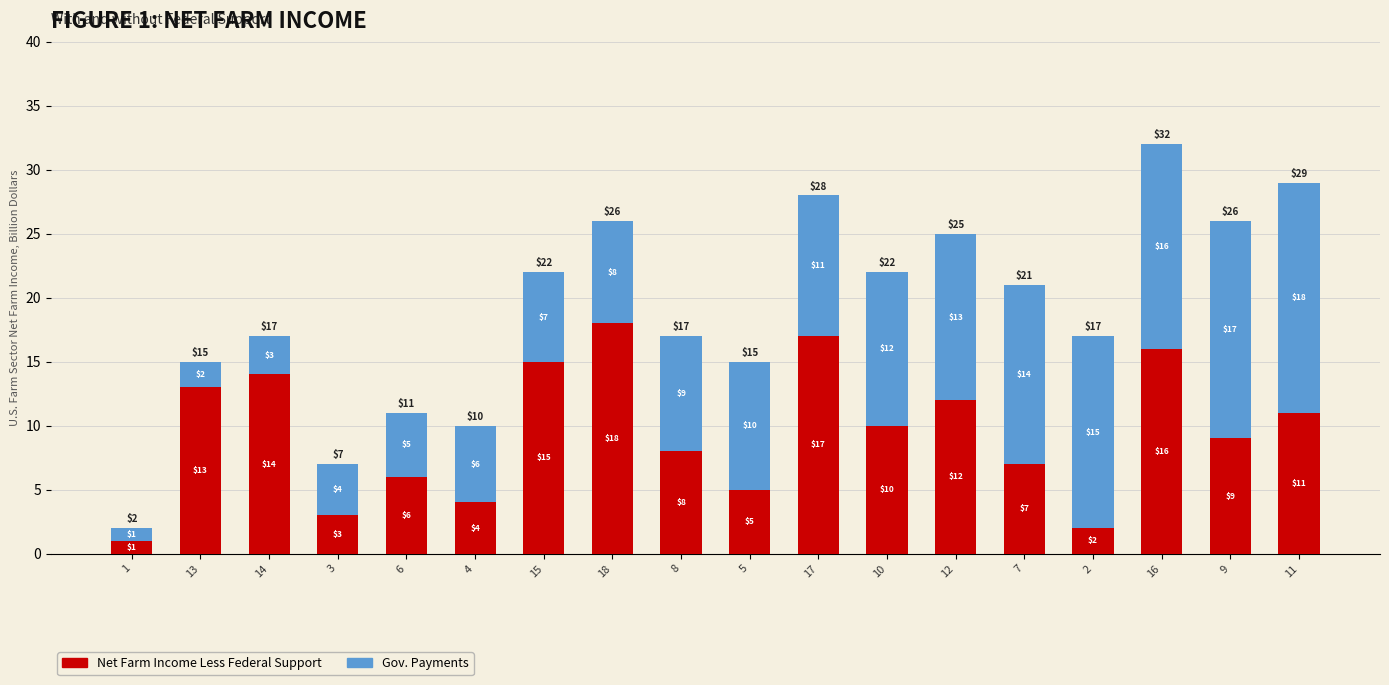

At which category is the sum across all series the highest?

16